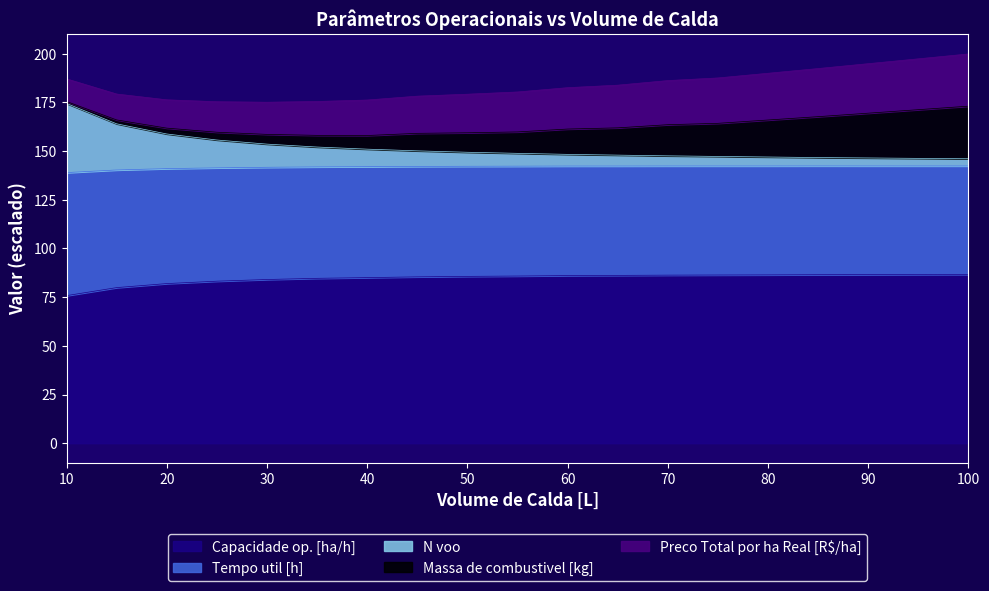

What is the highest value of the Capacidade op. [ha/h] series?

86.7